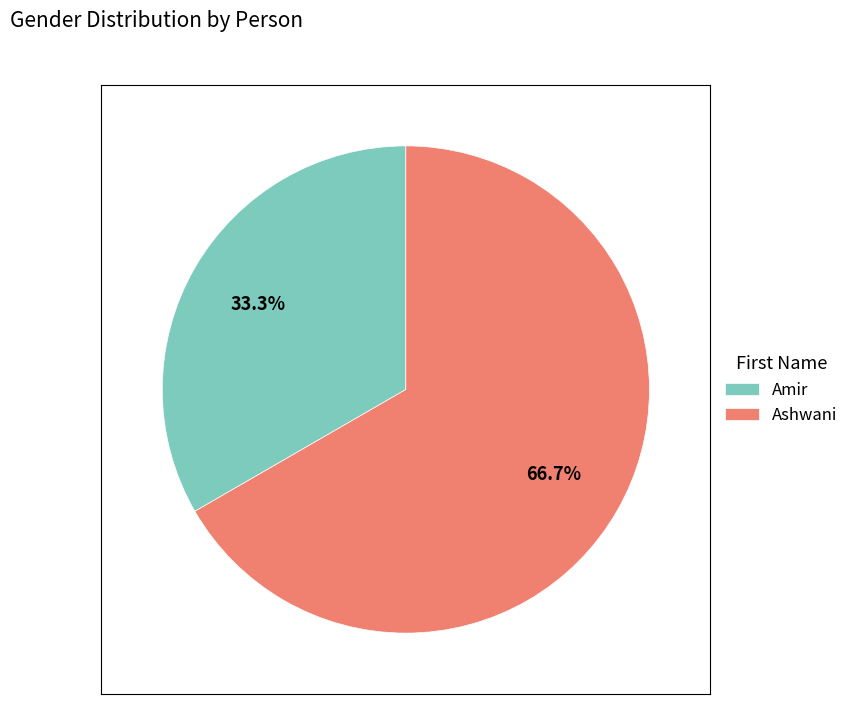

Which has a higher value, Amir or Ashwani?

Ashwani